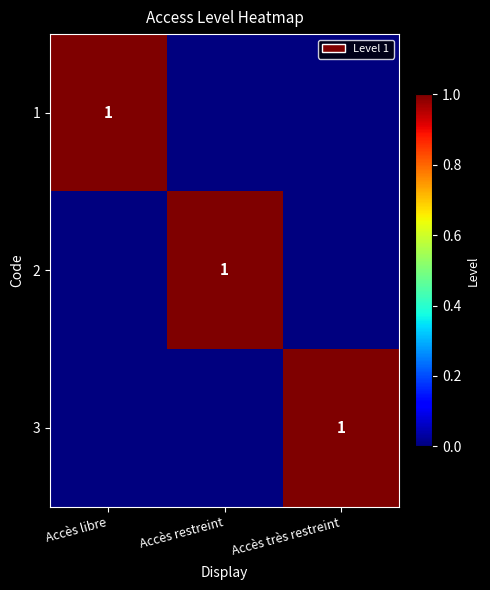

The 1 series shows 1 at Accès libre. True or false?

True